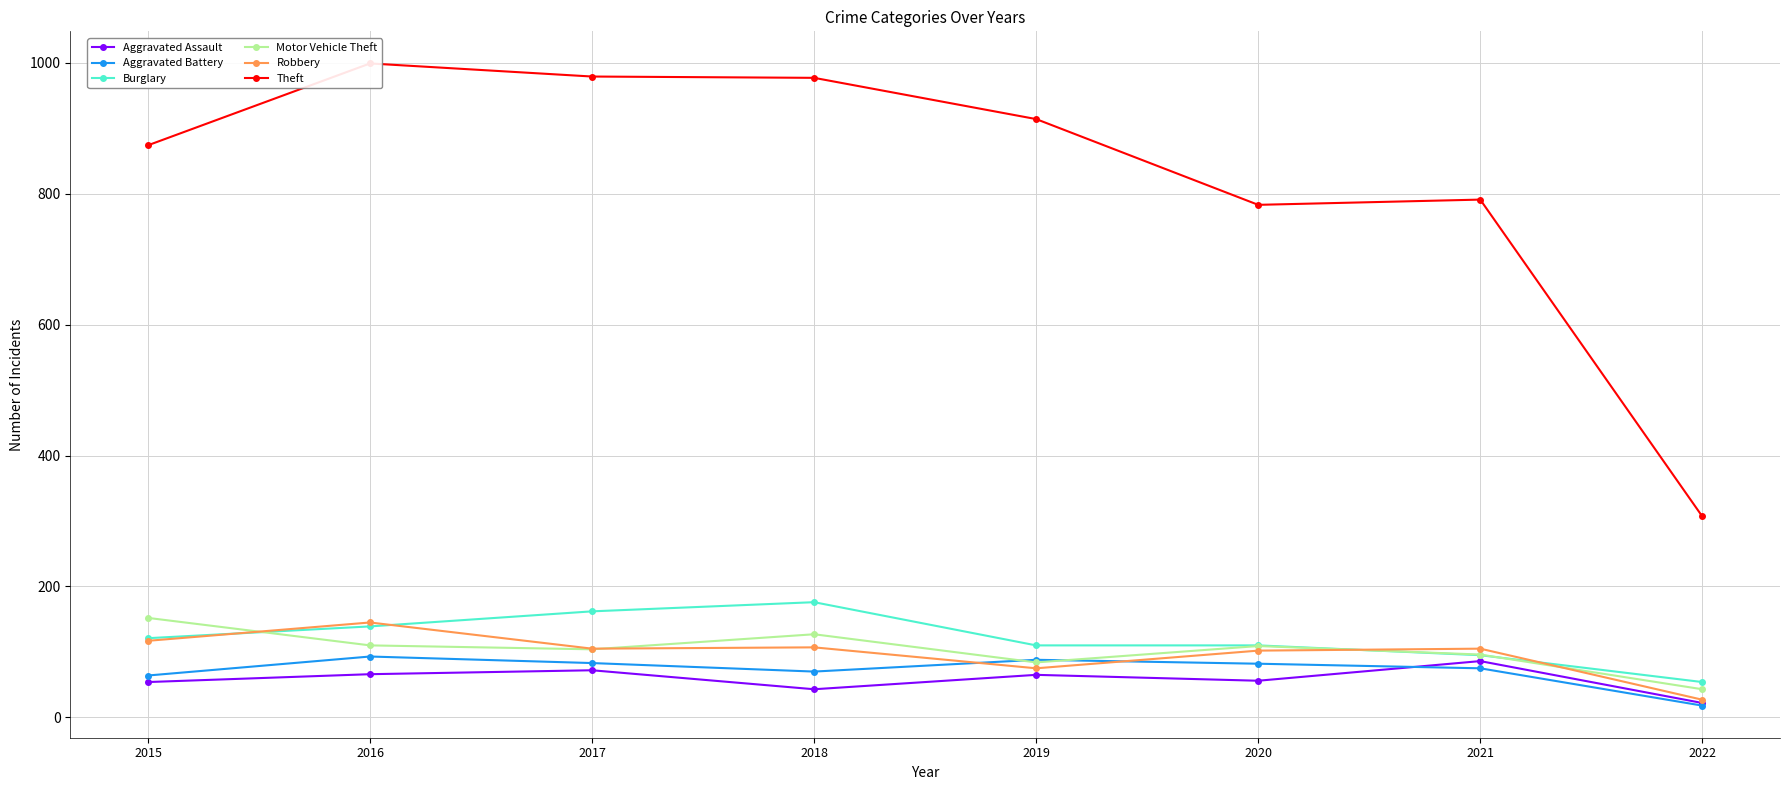

How many lines are shown in the chart?

6